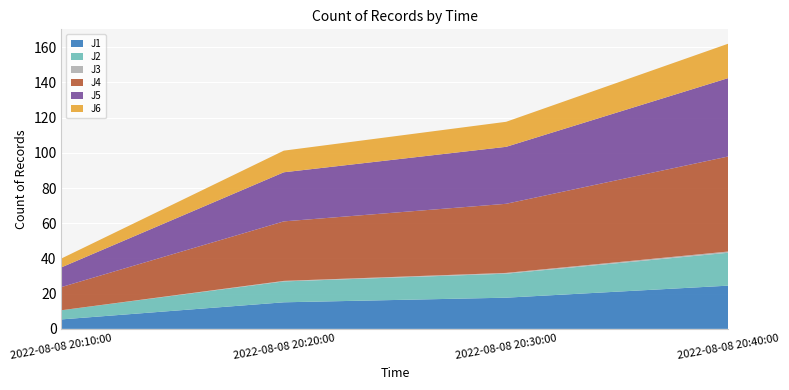

Reading right to left, extract all data points from this chart.

J1: 24.6	17.7	15.1	5.4
J2: 18.7	13.6	11.9	5.2
J3: 0.7	0.4	0.3	0.0
J4: 54.0	39.3	33.8	13.2
J5: 44.5	32.4	27.9	11.2
J6: 19.5	14.2	12.3	5.0